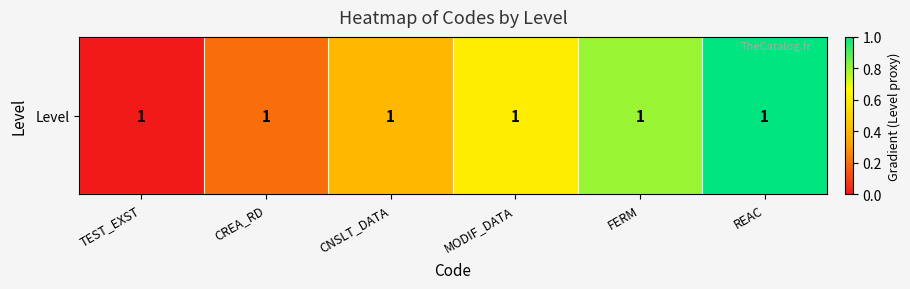

What is the change in value from CREA_RD to MODIF_DATA?

+0.4